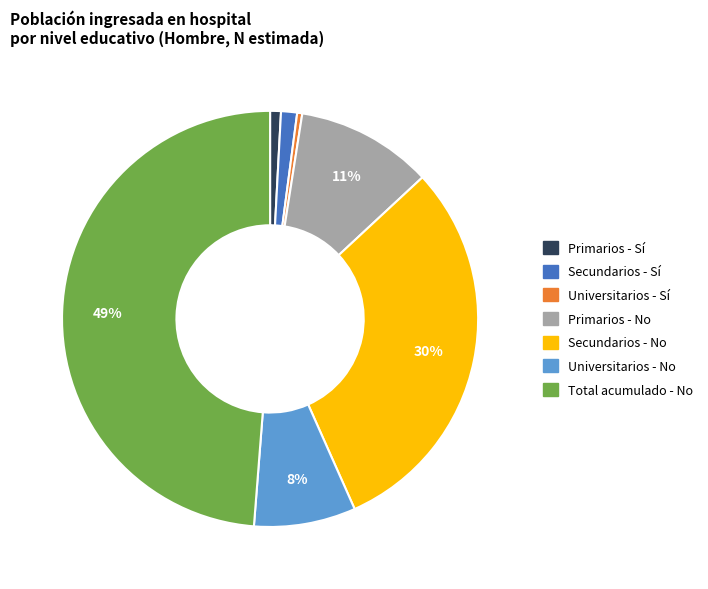

Does any single category account for the majority?

No